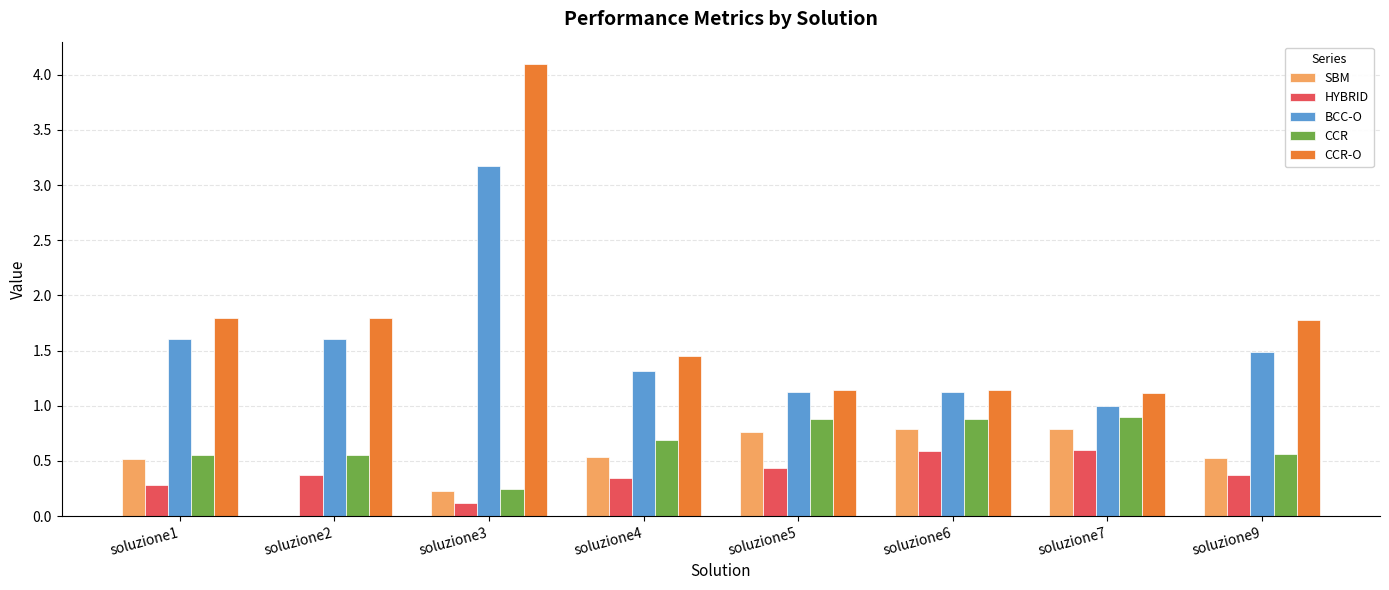

What is the sum of all CCR values?

5.3